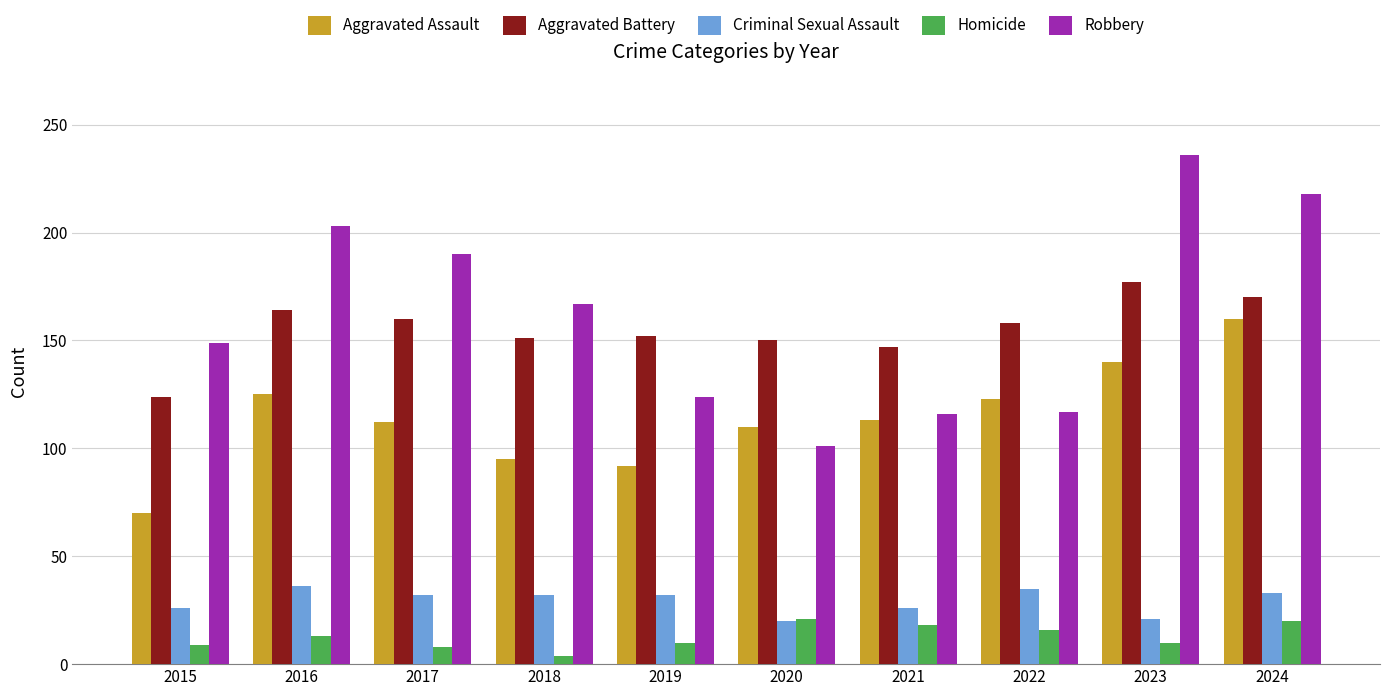

What is the value of the Aggravated Assault bar at the 1st from the left?

70